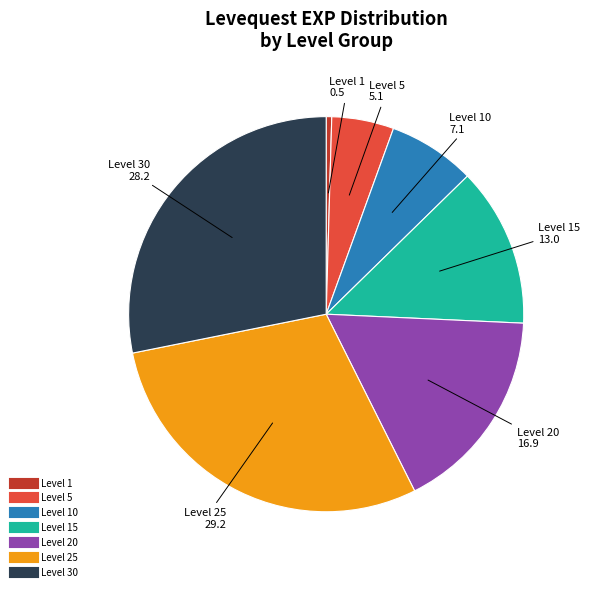

Is there a majority slice in this chart?

No